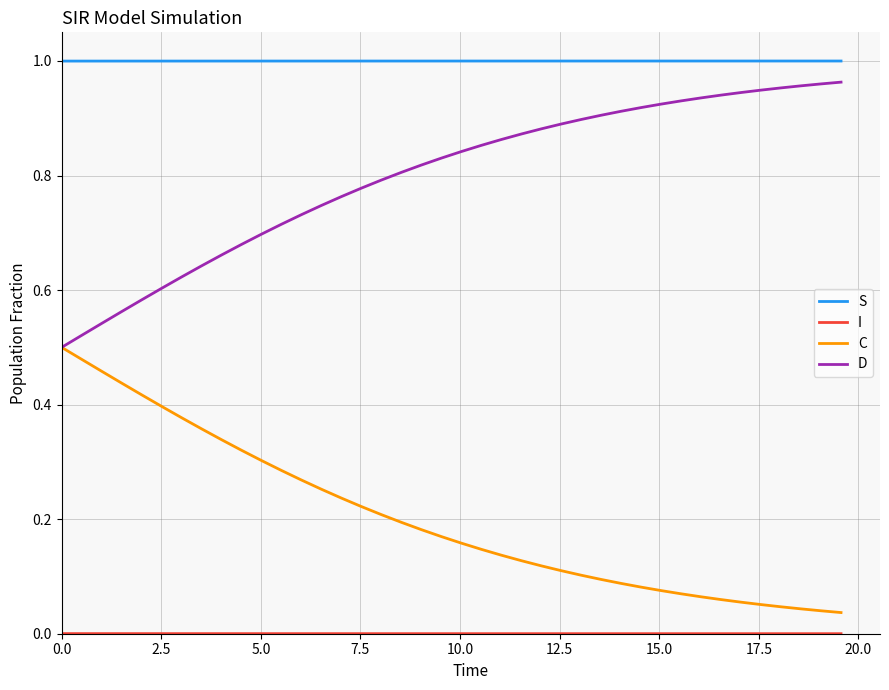

True or false: C and S intersect in this chart.

False